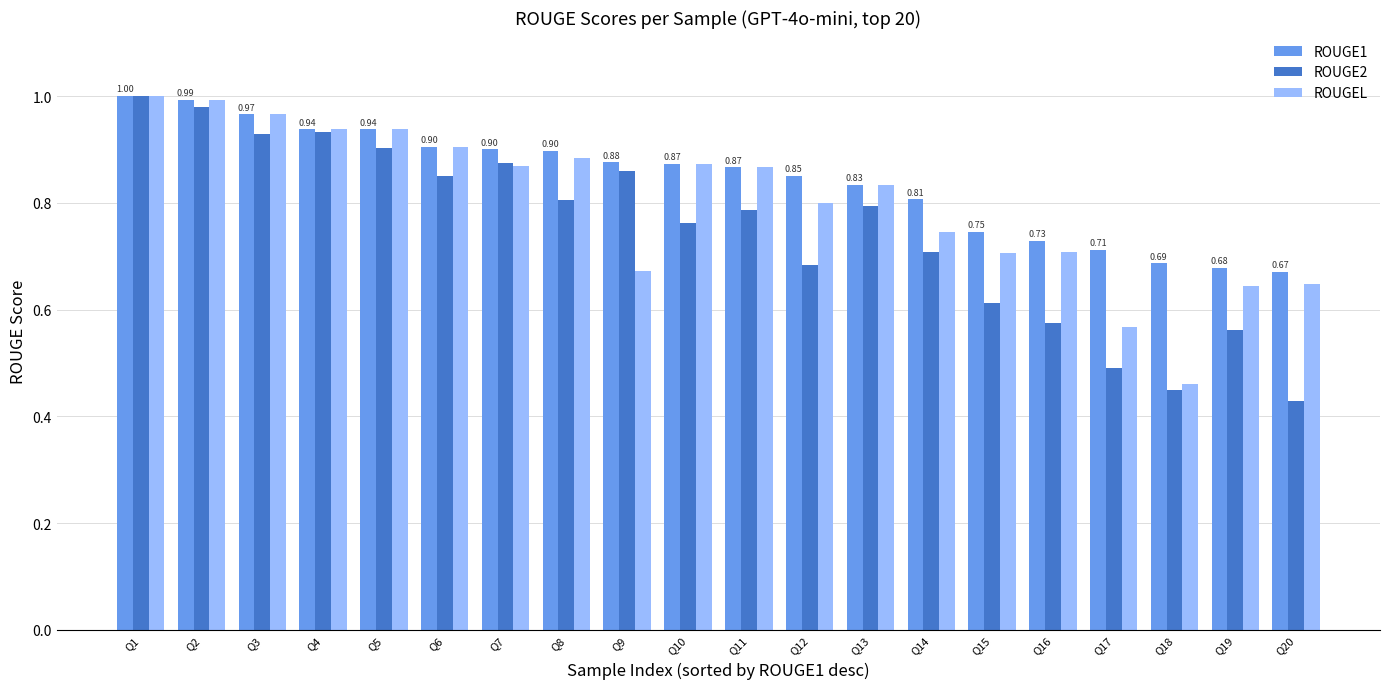

Is it true that ROUGE2 equals 1.2 at Q13?

False